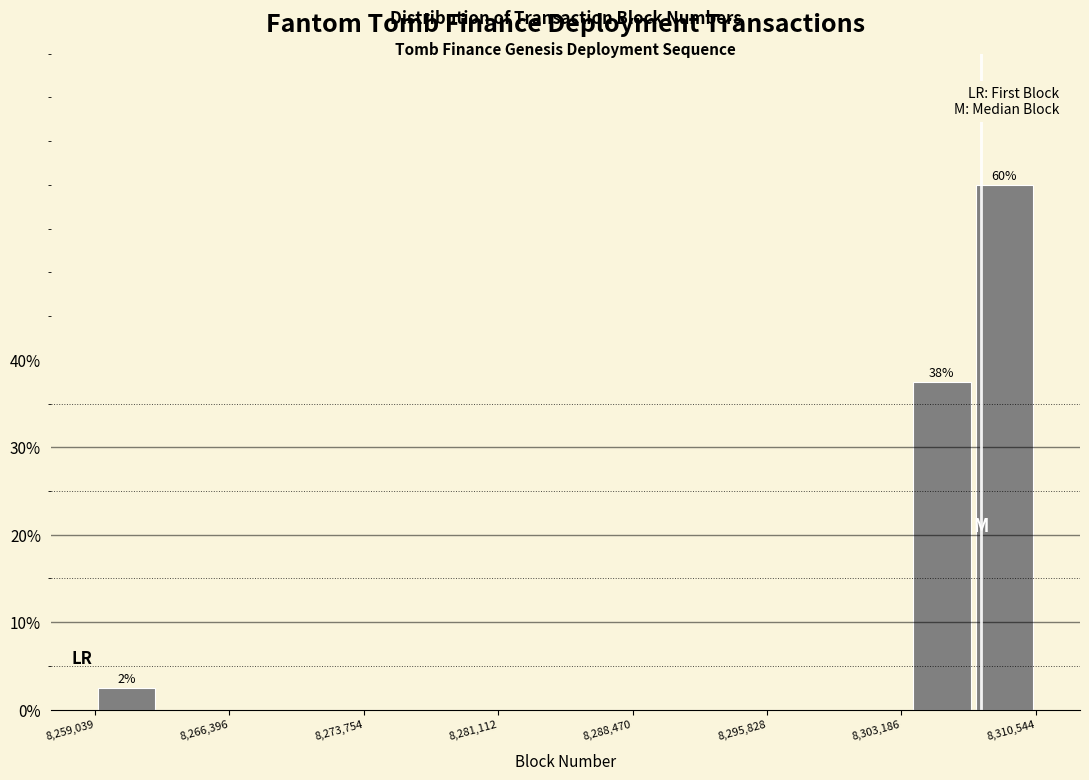

Around what value on the x-axis is the tallest bar? Give the approximate position of its centre, as read against the axis.

8309000